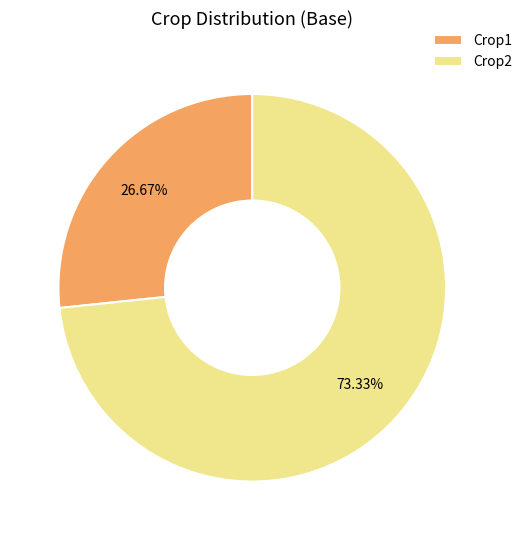

Does Crop2 account for over 50% of the chart?

Yes